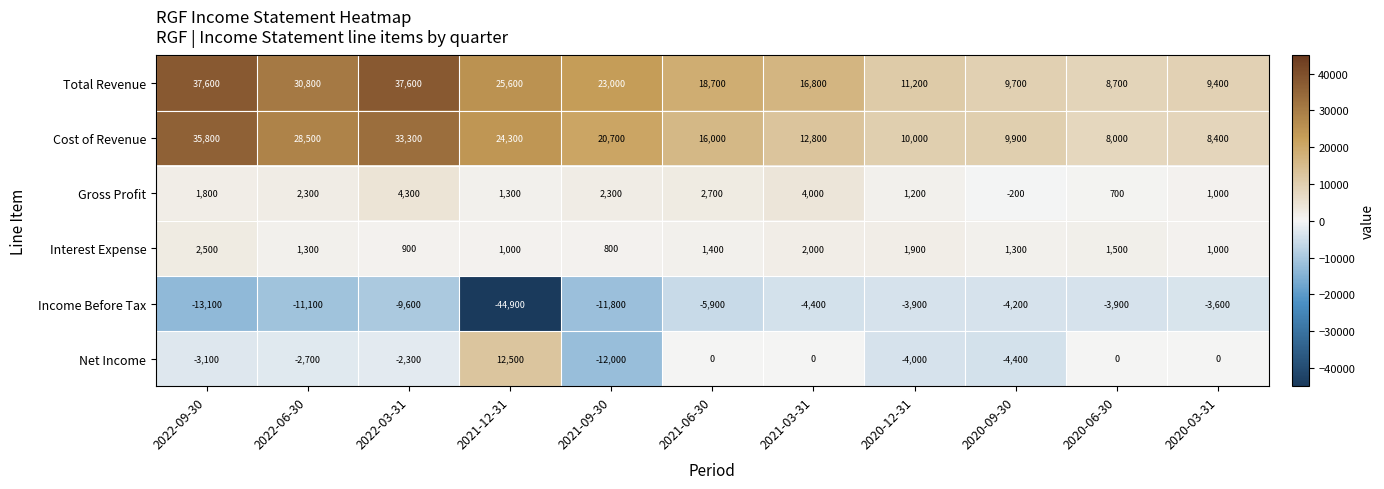

Rank the series at 2021-03-31 from lowest to highest value.

Income Before Tax, Net Income, Interest Expense, Gross Profit, Cost of Revenue, Total Revenue